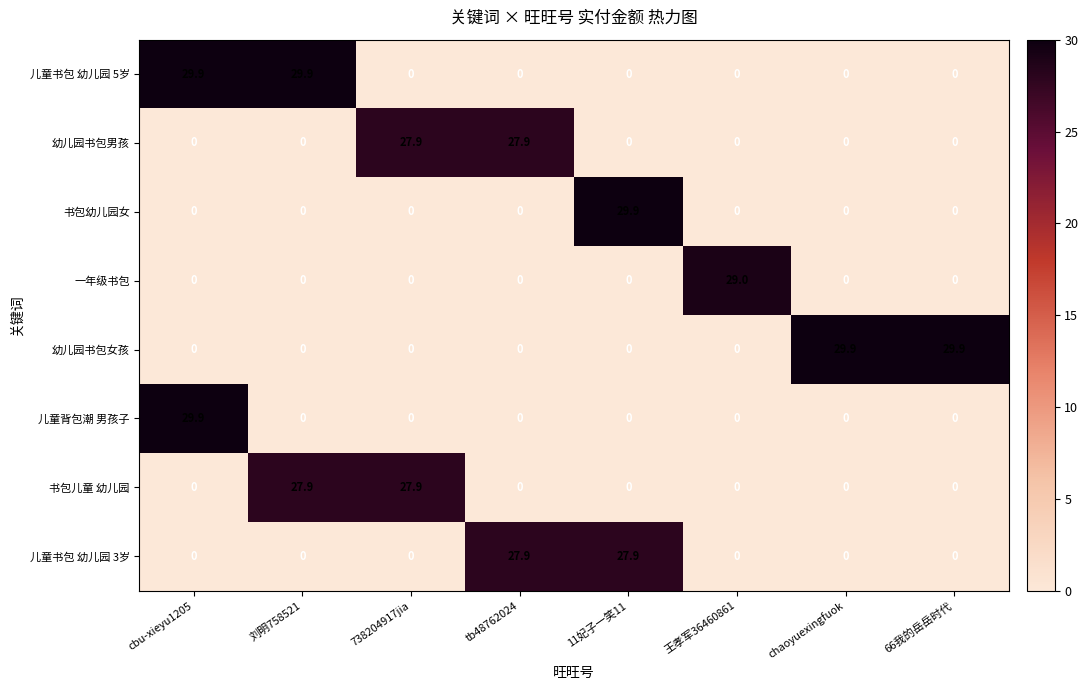

What is the spread (max minus min) of values at cbu-xieyu1205?

29.9